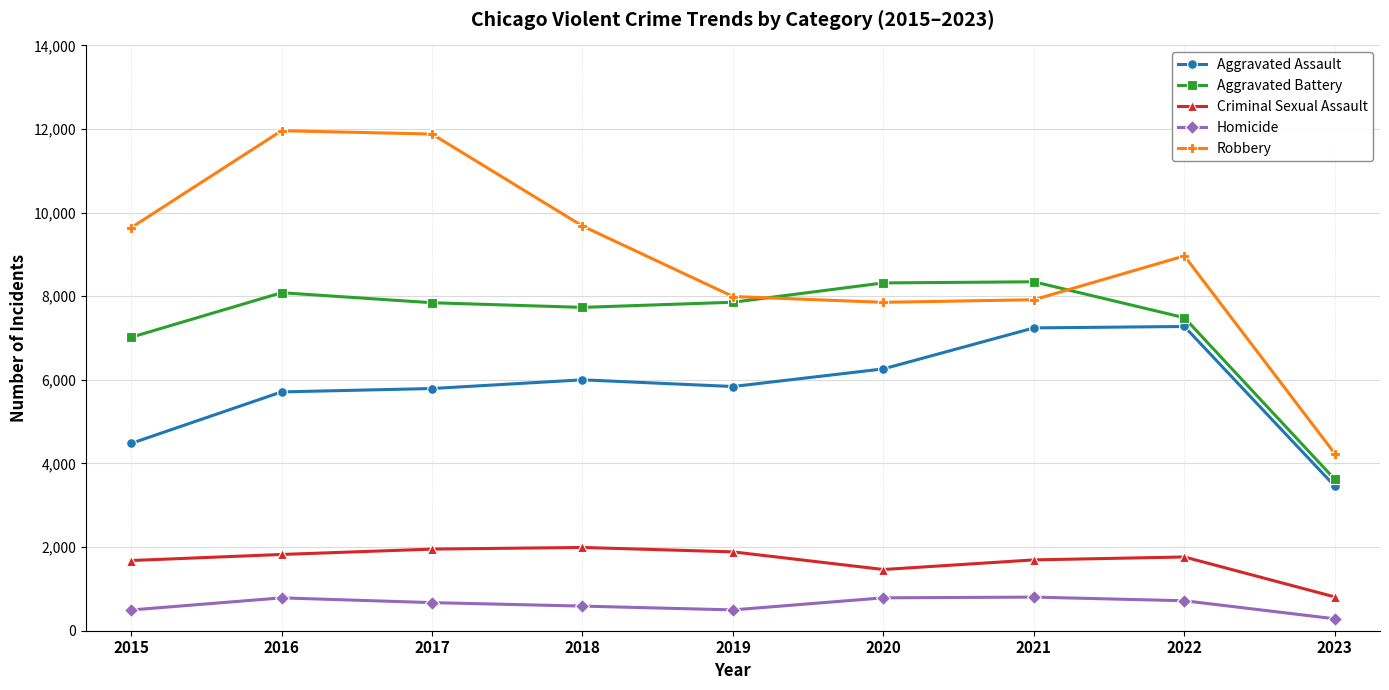

Which category has the lowest value in the Aggravated Battery series?

2023